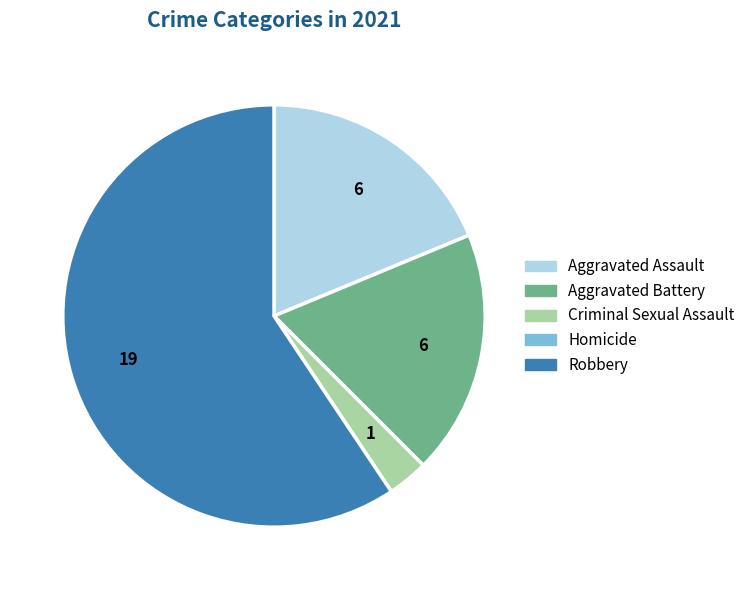

Which has a higher value, Criminal Sexual Assault or Aggravated Battery?

Aggravated Battery